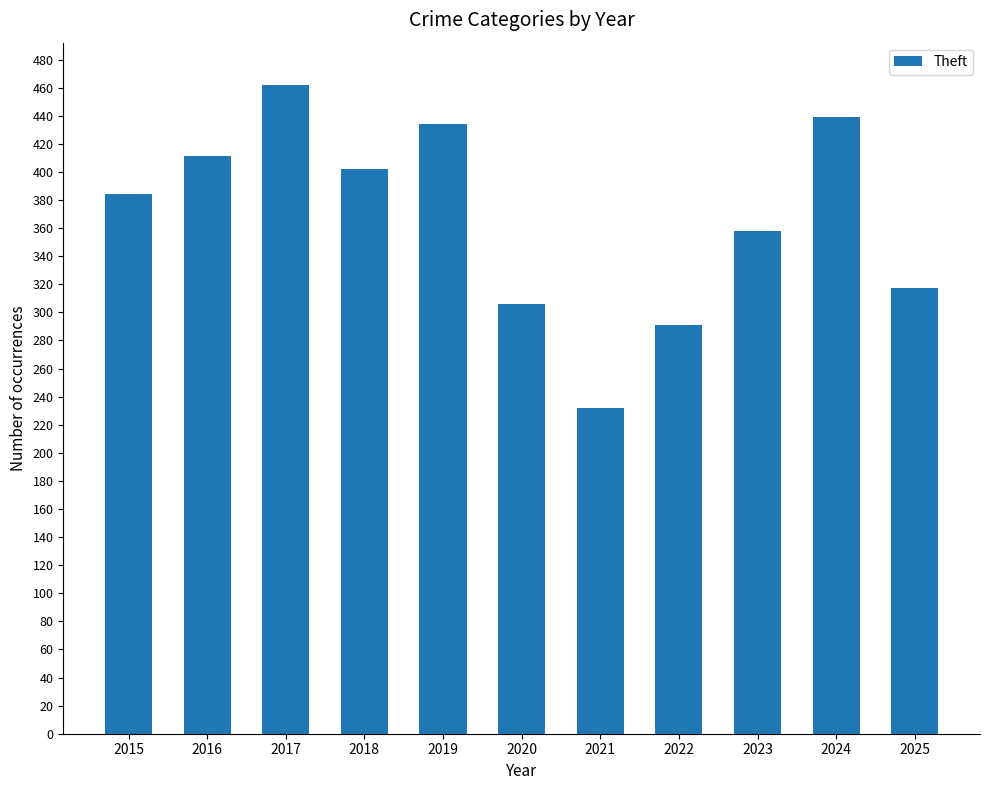

How many bars are there in total?

11